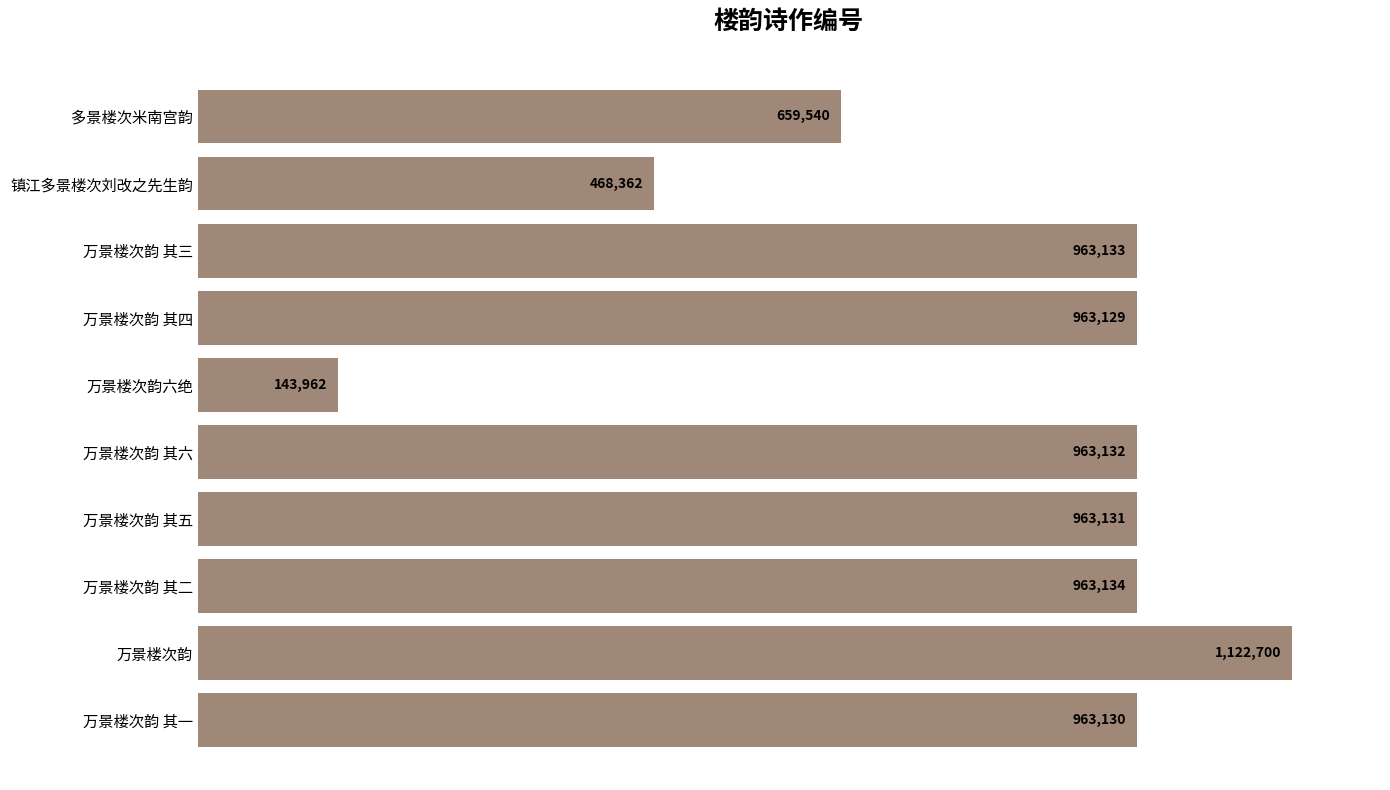

What is the difference between the second highest and minimum values?

819172